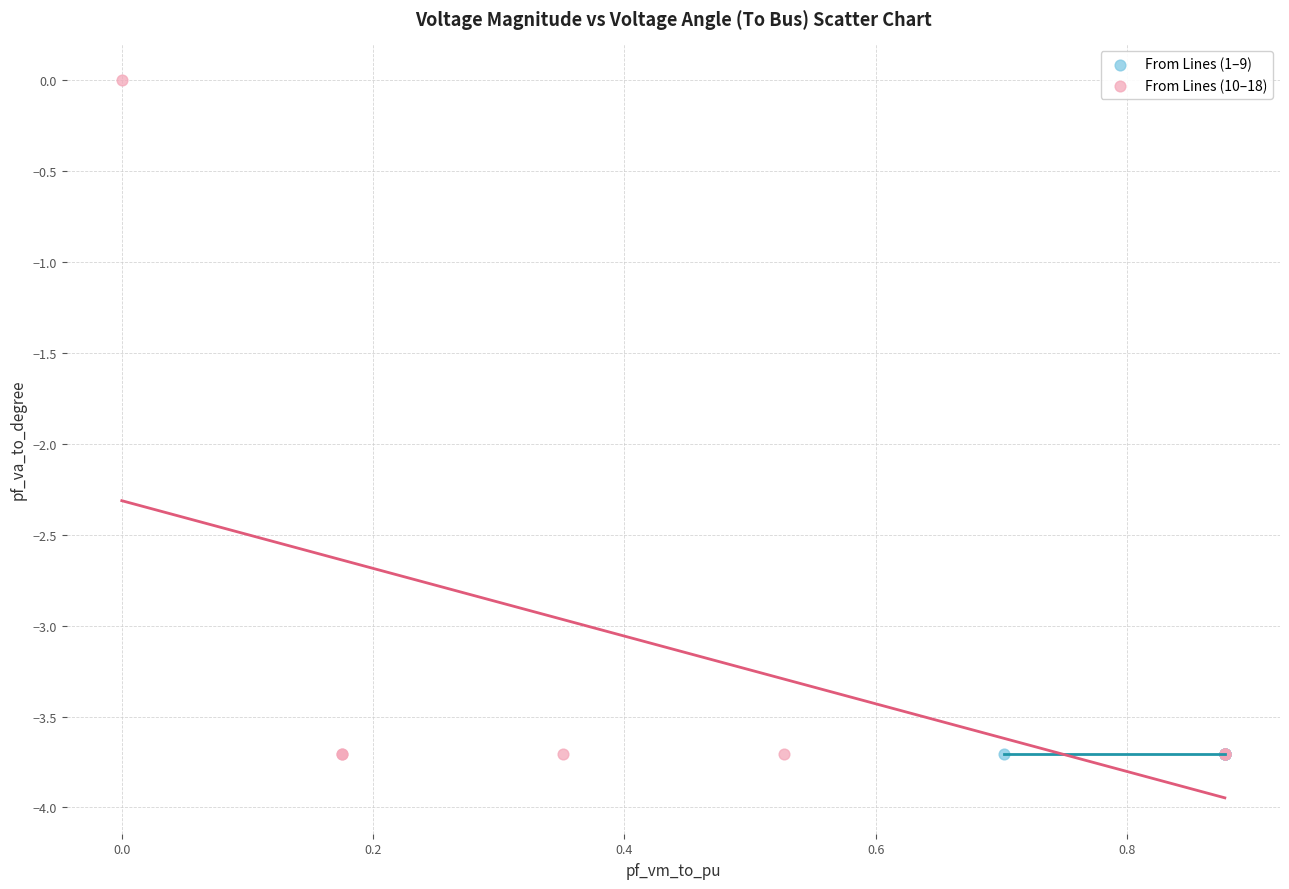

Which series has the widest spread of Y values?

From Lines (10–18)